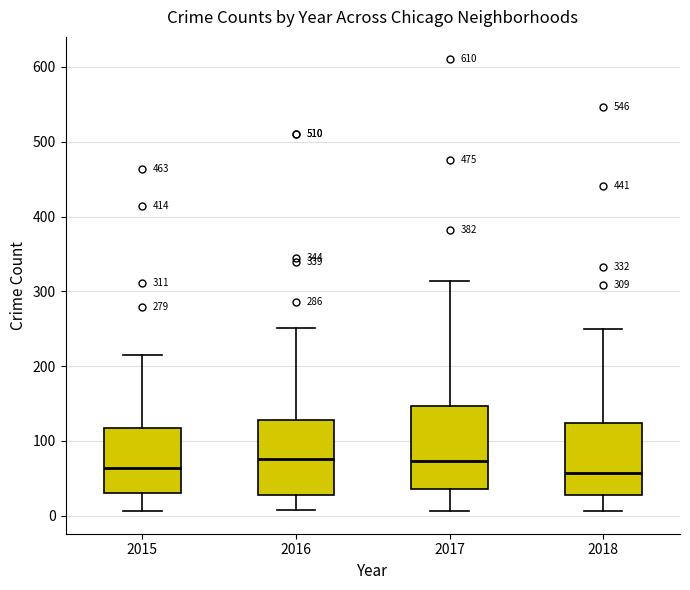

Comparing the boxes themselves (not the whiskers), which one is the tallest?

2017